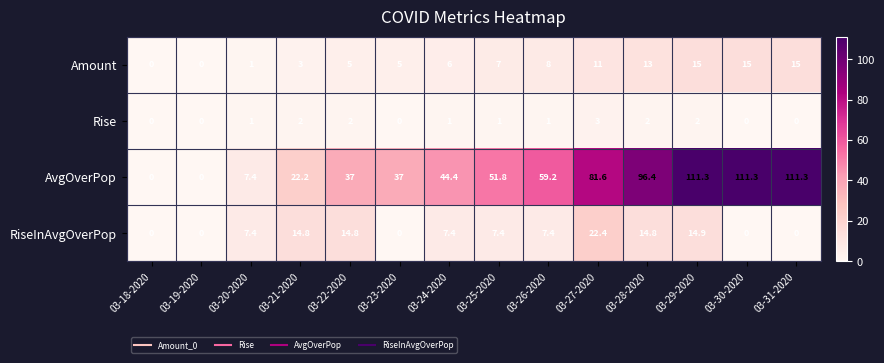

At which label does AvgOverPop first exceed 51?

03-25-2020